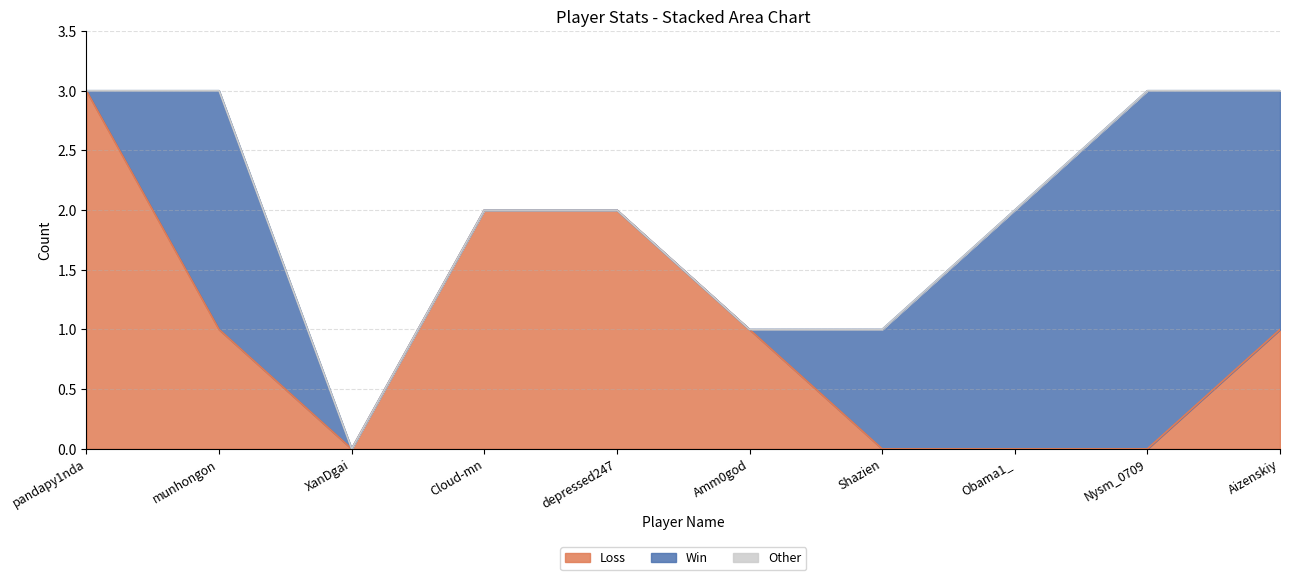

True or false: Loss and Total intersect in this chart.

False